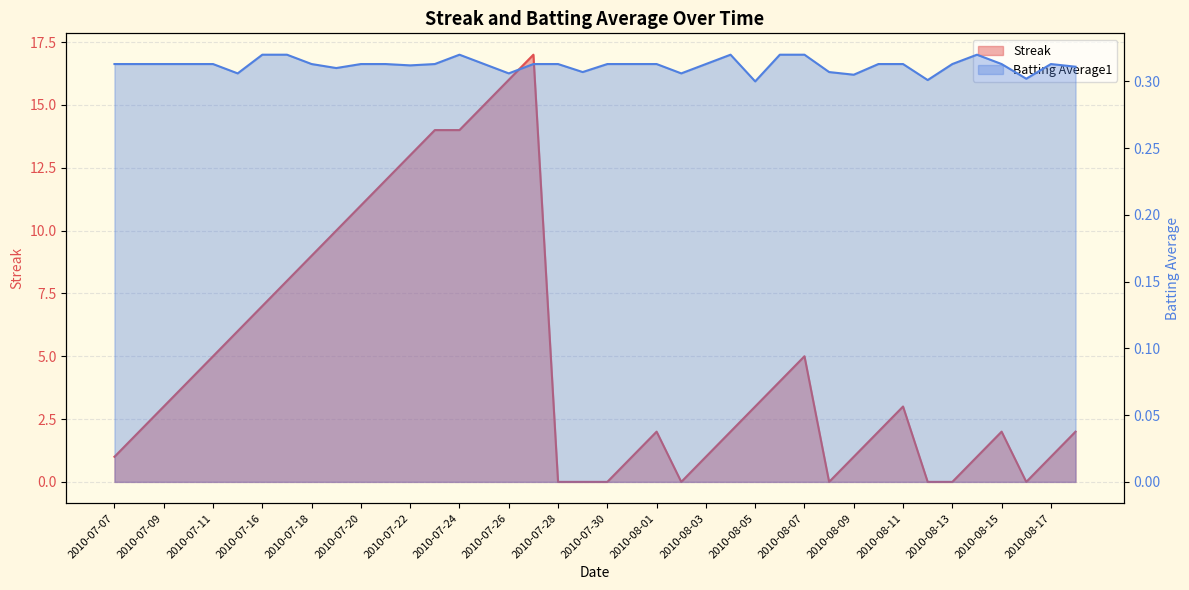

Reading right to left, transcribe all the data shown in this chart.

Streak: 2.0	1.0	0.0	2.0	1.0	0.0	0.0	3.0	2.0	1.0	0.0	5.0	4.0	3.0	2.0	1.0	0.0	2.0	1.0	0.0	0.0	0.0	17.0	16.0	15.0	14.0	14.0	13.0	12.0	11.0	10.0	9.0	8.0	7.0	6.0	5.0	4.0	3.0	2.0	1.0
Batting Average1: 0.3	0.3	0.3	0.3	0.3	0.3	0.3	0.3	0.3	0.3	0.3	0.3	0.3	0.3	0.3	0.3	0.3	0.3	0.3	0.3	0.3	0.3	0.3	0.3	0.3	0.3	0.3	0.3	0.3	0.3	0.3	0.3	0.3	0.3	0.3	0.3	0.3	0.3	0.3	0.3